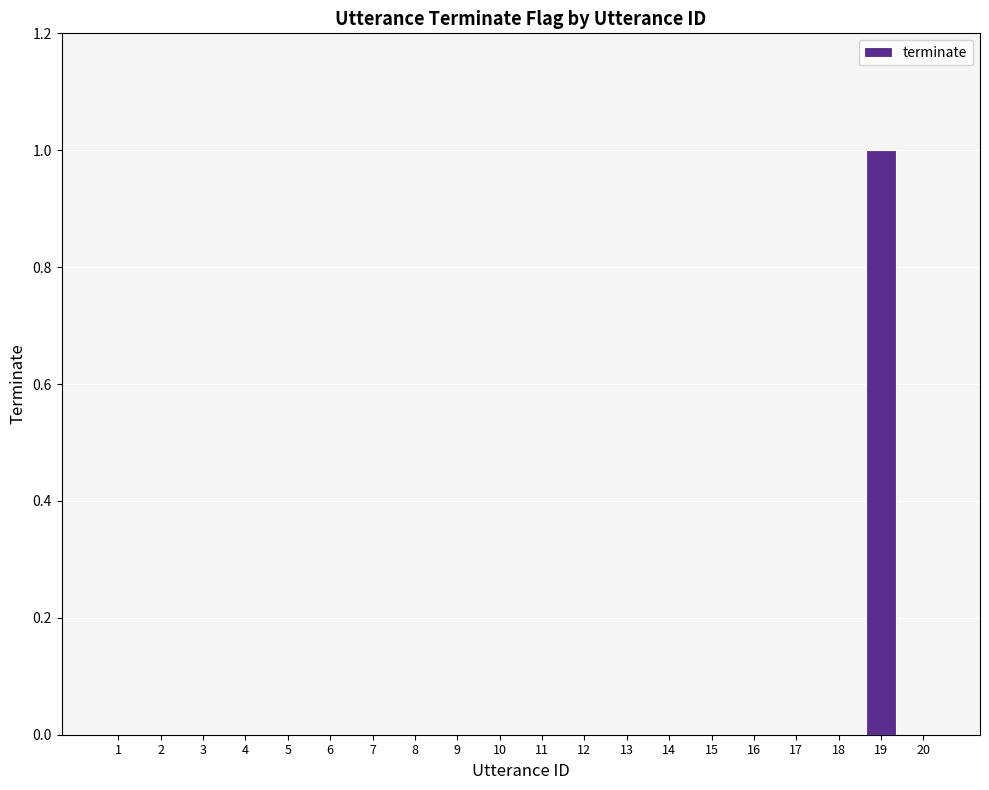

Which label corresponds to the largest value in the chart?

19